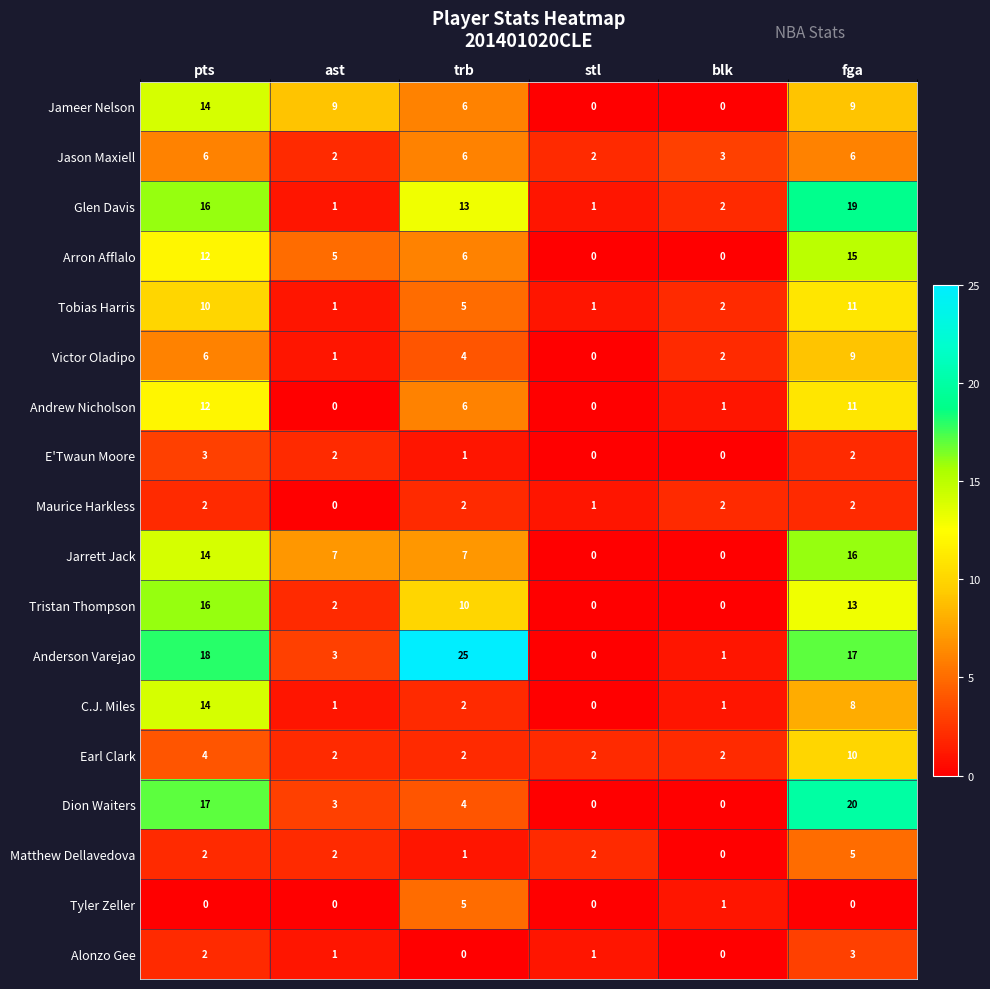

Is the value of Anderson Varejao at fga greater than the value of Earl Clark at ast?

Yes